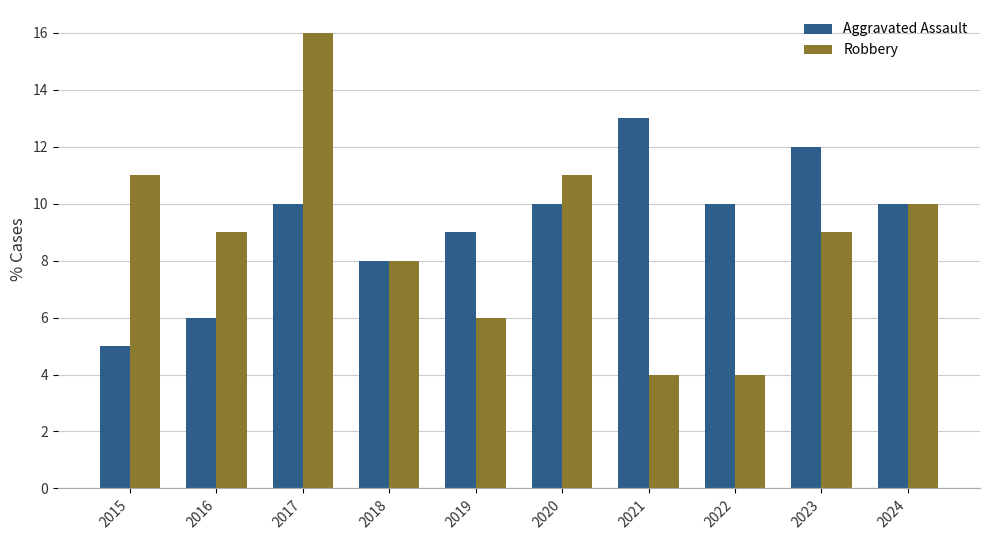

Reading right to left, transcribe all the data shown in this chart.

Aggravated Assault: 10	12	10	13	10	9	8	10	6	5
Robbery: 10	9	4	4	11	6	8	16	9	11